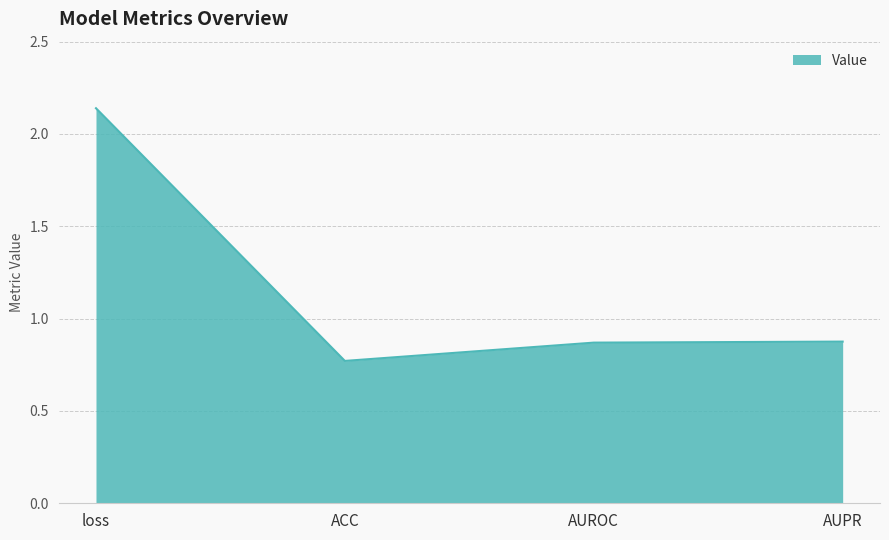

True or false: the data has more than 2 interior local peaks.

False